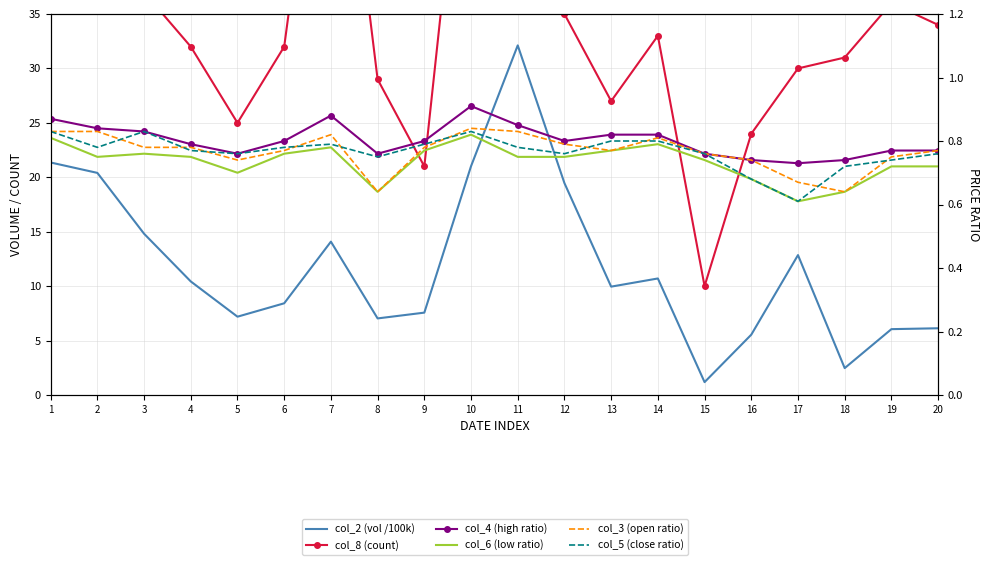

Where does the col_2 (vol /100k) series first go above 10?

1